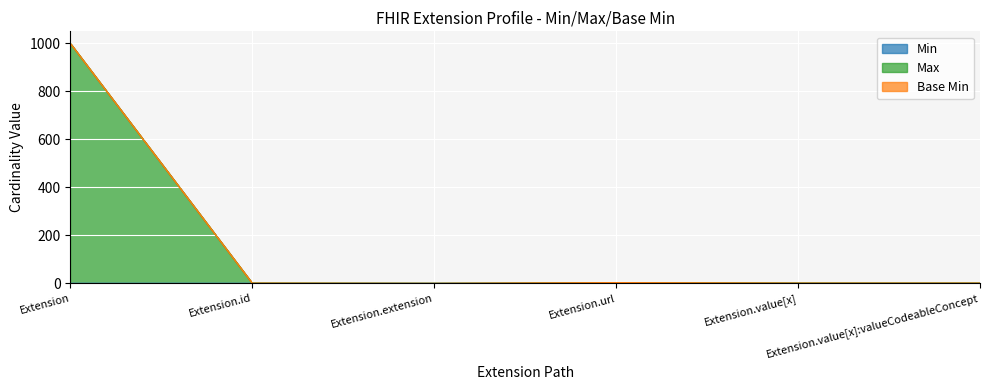

At which category does the chart reach its minimum across all series?

Extension